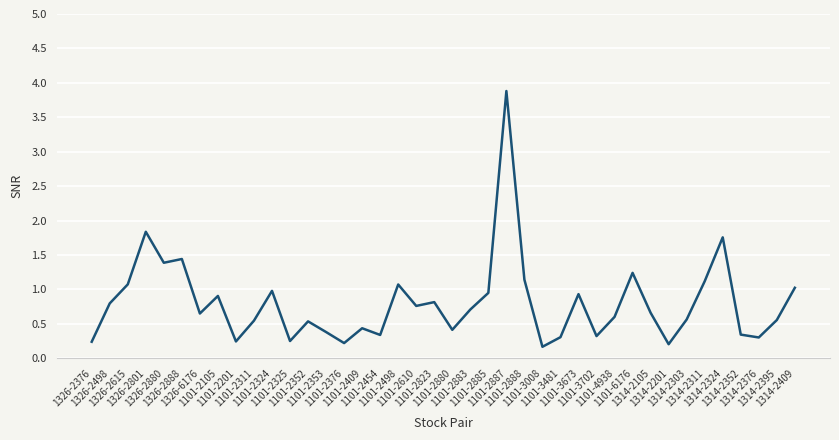

At which label is the value closest to 2?

1326-2801